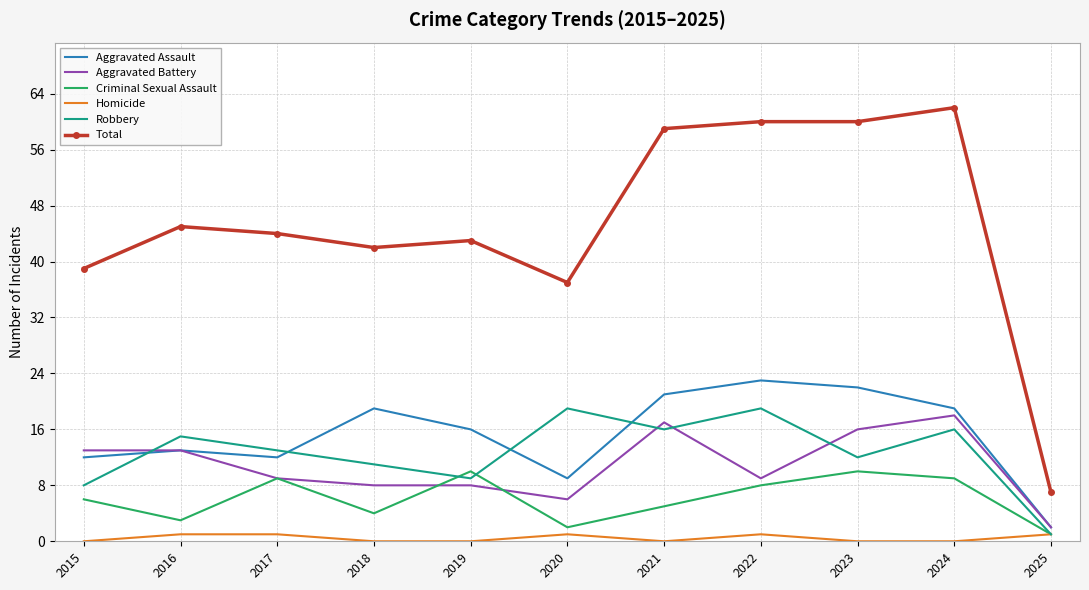

At which category is the sum across all series the highest?

2024